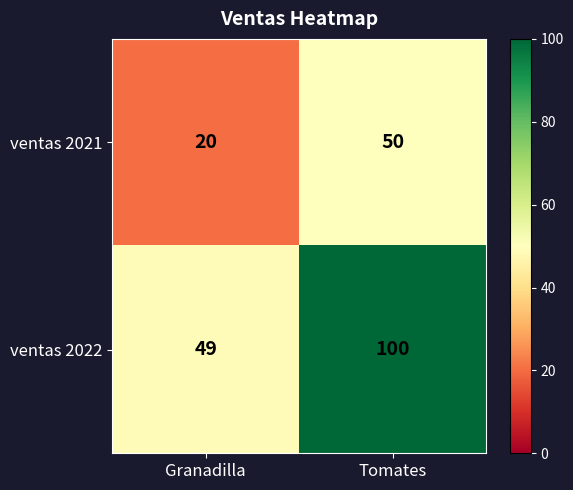

The value of ventas 2021 at Granadilla is 4. True or false?

False